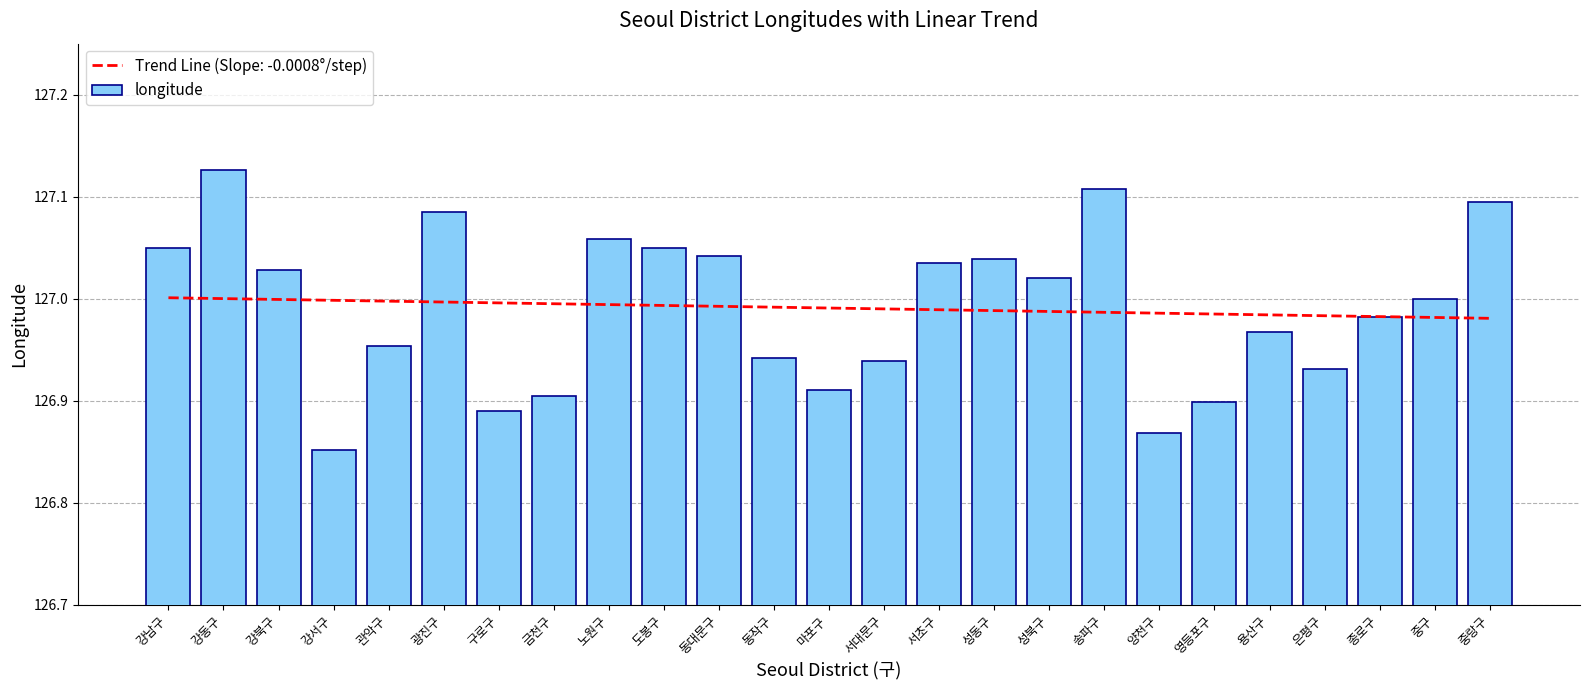

What is the value of the 23rd bar from the left?

127.0